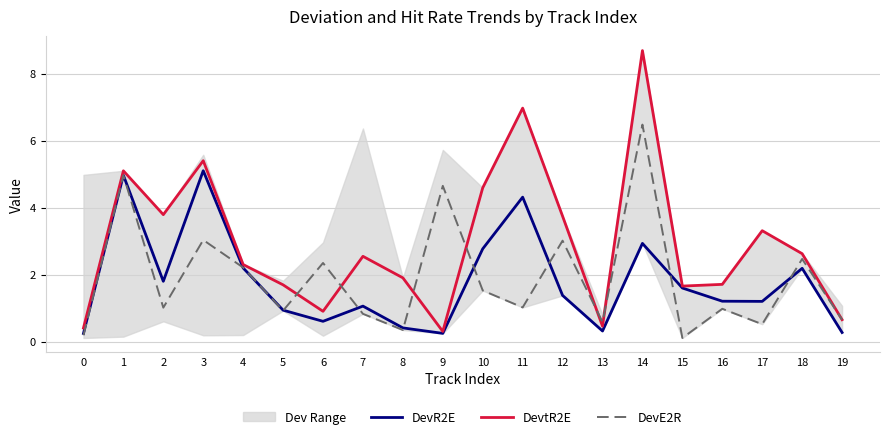

How many data points does each series have?

20